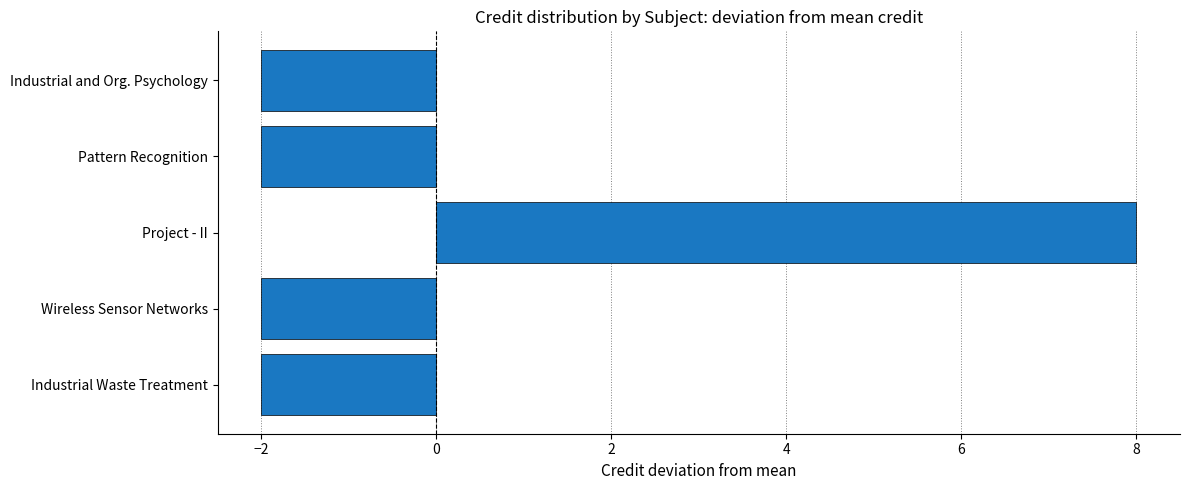

Does the chart contain any negative values?

Yes